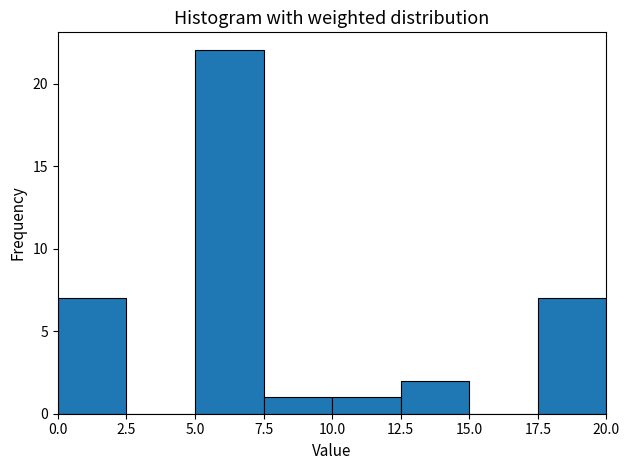

Over which range of the x-axis is the bar tallest?

5.0 to 7.5